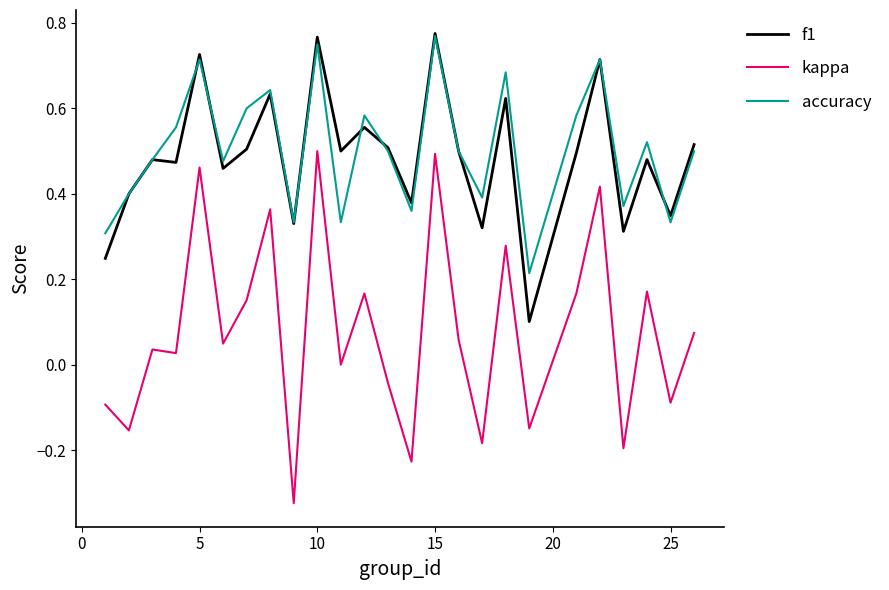

True or false: accuracy and kappa cross at least once.

False